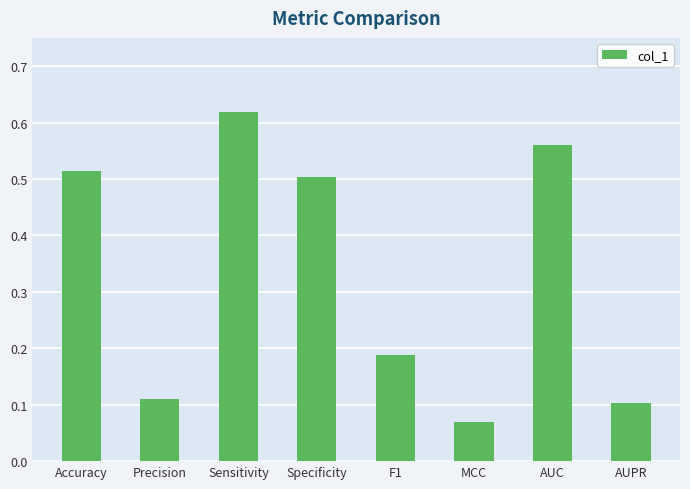

At which category does the chart reach its minimum across all series?

MCC